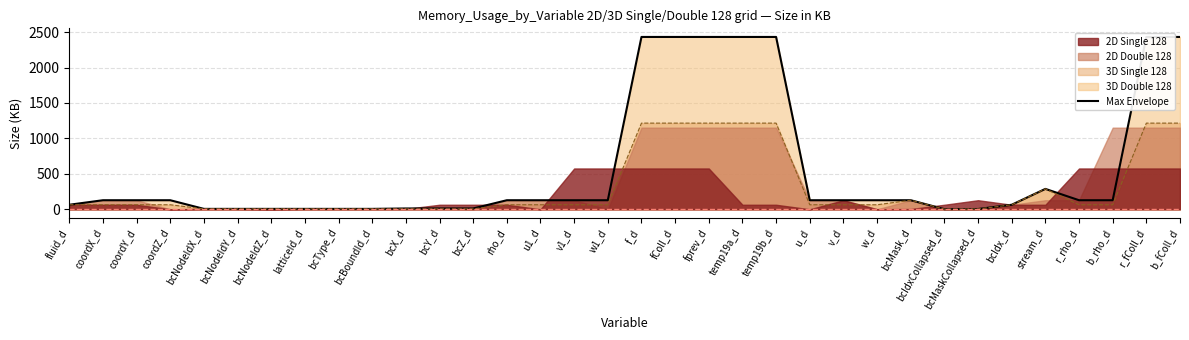

True or false: 3D Double 128 and 3D Single 128 intersect in this chart.

False